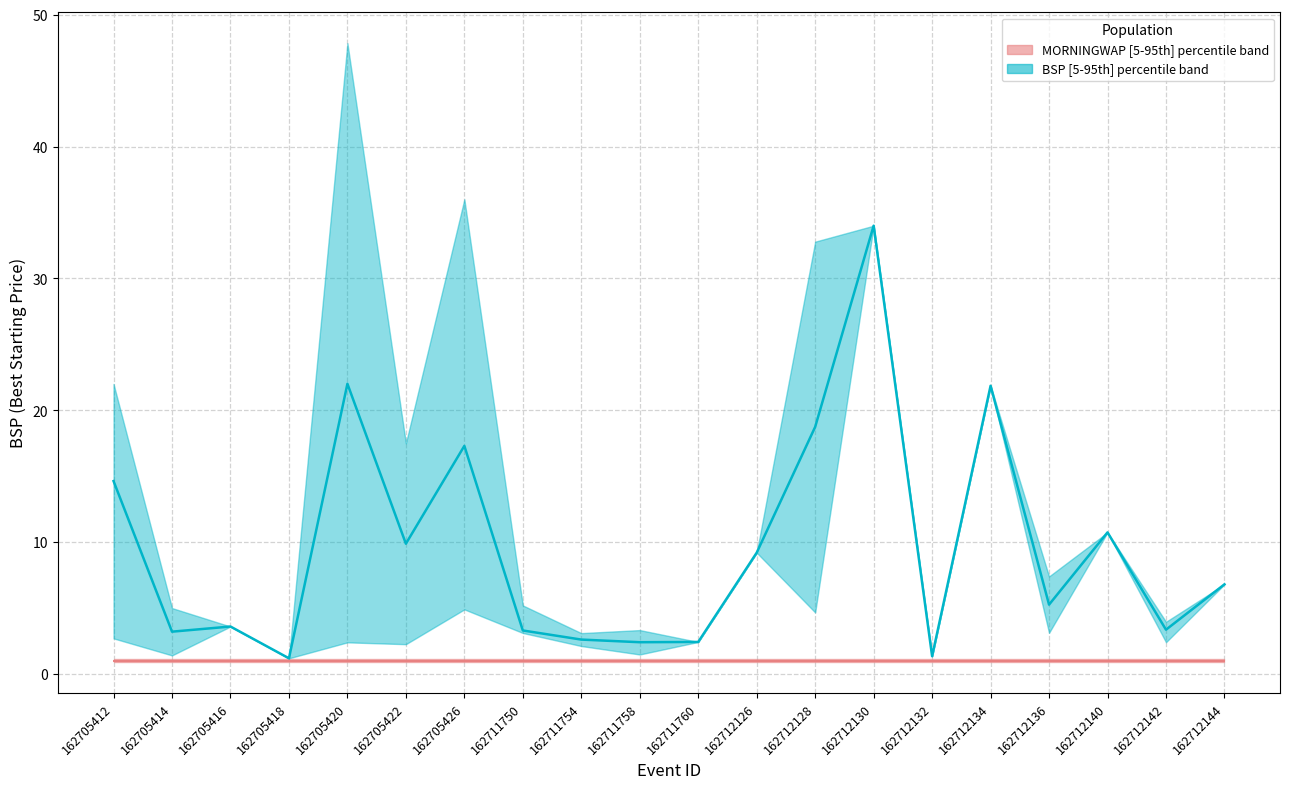

The value at 162712144 is 4.6. True or false?

False